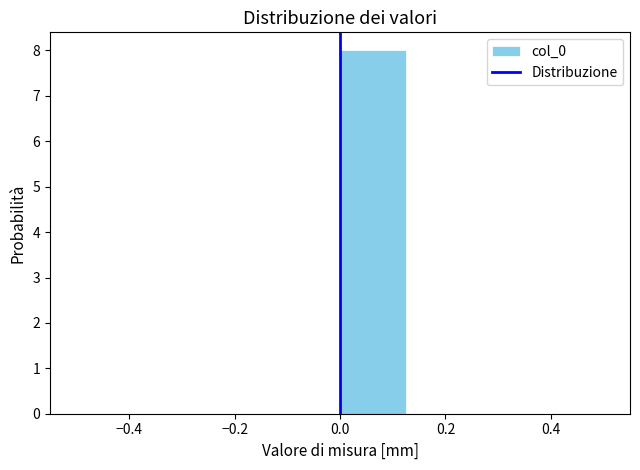

Reading left to right, transcribe this chart: for each bar, give the range it covers on the x-axis and its height. Neither the bar edges nor the heights are printed on the chart, so give them approximately, as read against the axes.

-0.500 to -0.375: 0
-0.375 to -0.250: 0
-0.250 to -0.125: 0
-0.125 to 0.000: 0
0.000 to 0.125: 8
0.125 to 0.250: 0
0.250 to 0.375: 0
0.375 to 0.500: 0